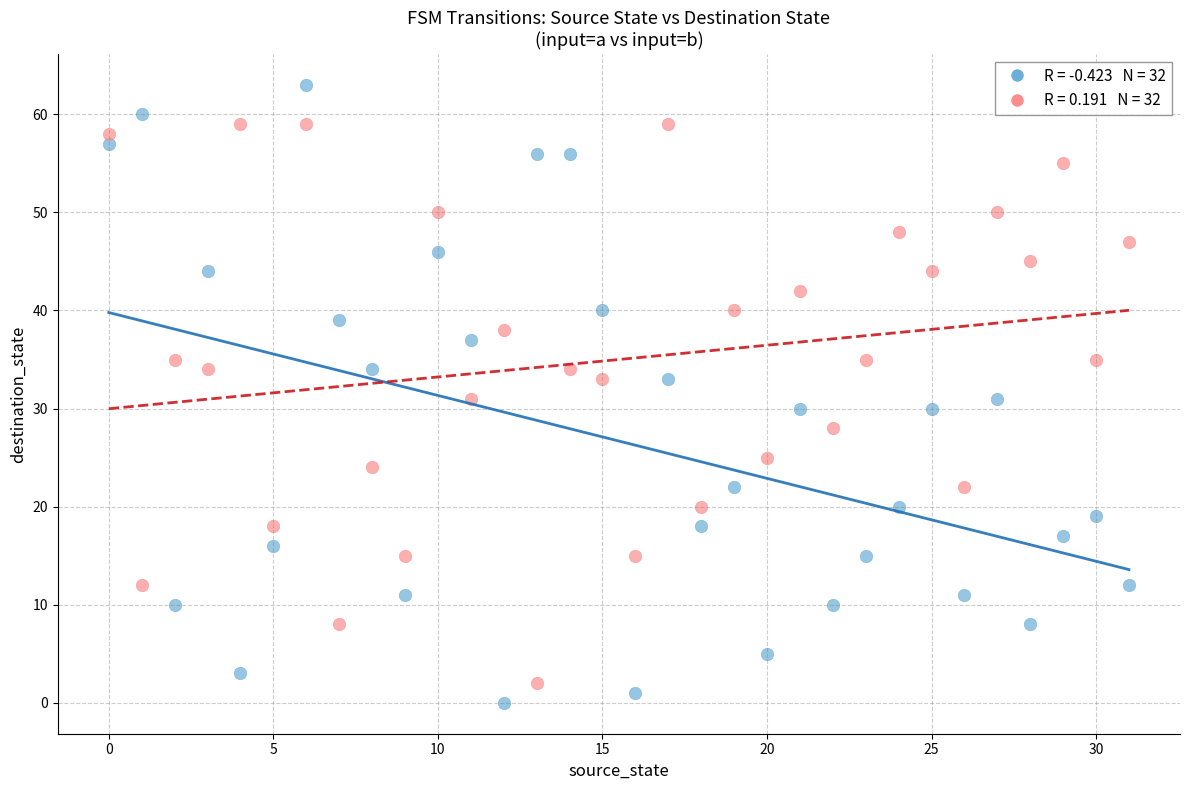

Across all data points, what is the range of Y values (max minus min)?

63